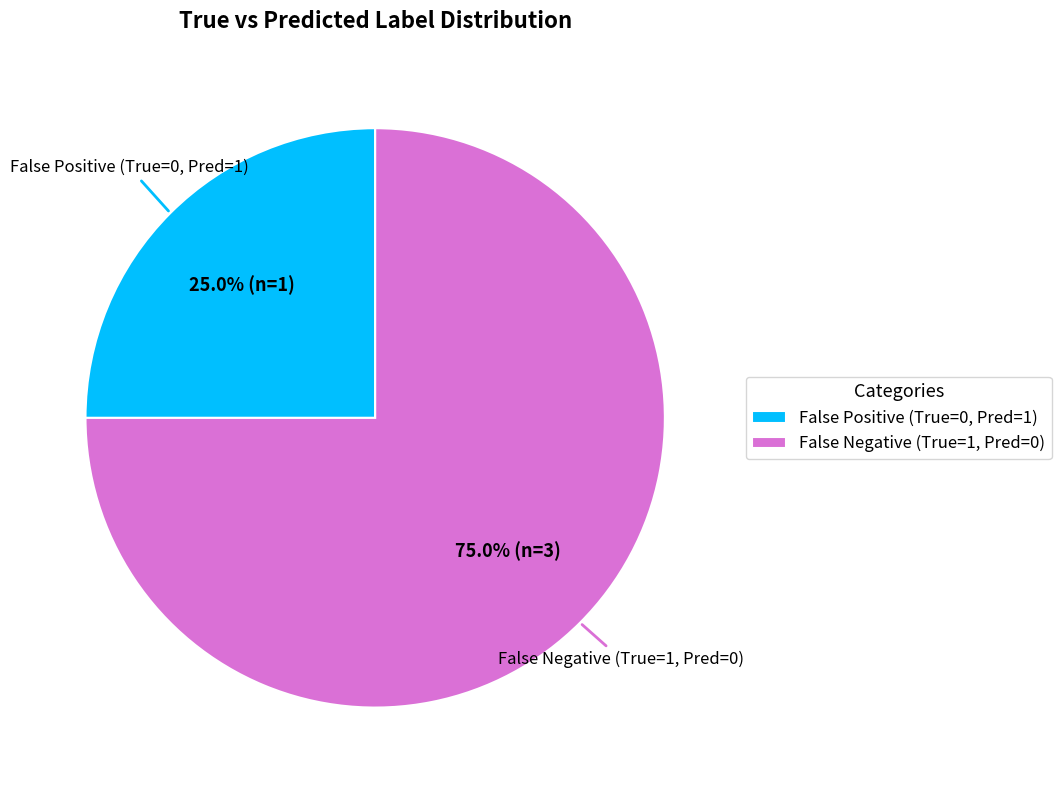

What is the ratio of the value at False Negative (True=1, Pred=0) to the value at False Positive (True=0, Pred=1)?

3.0